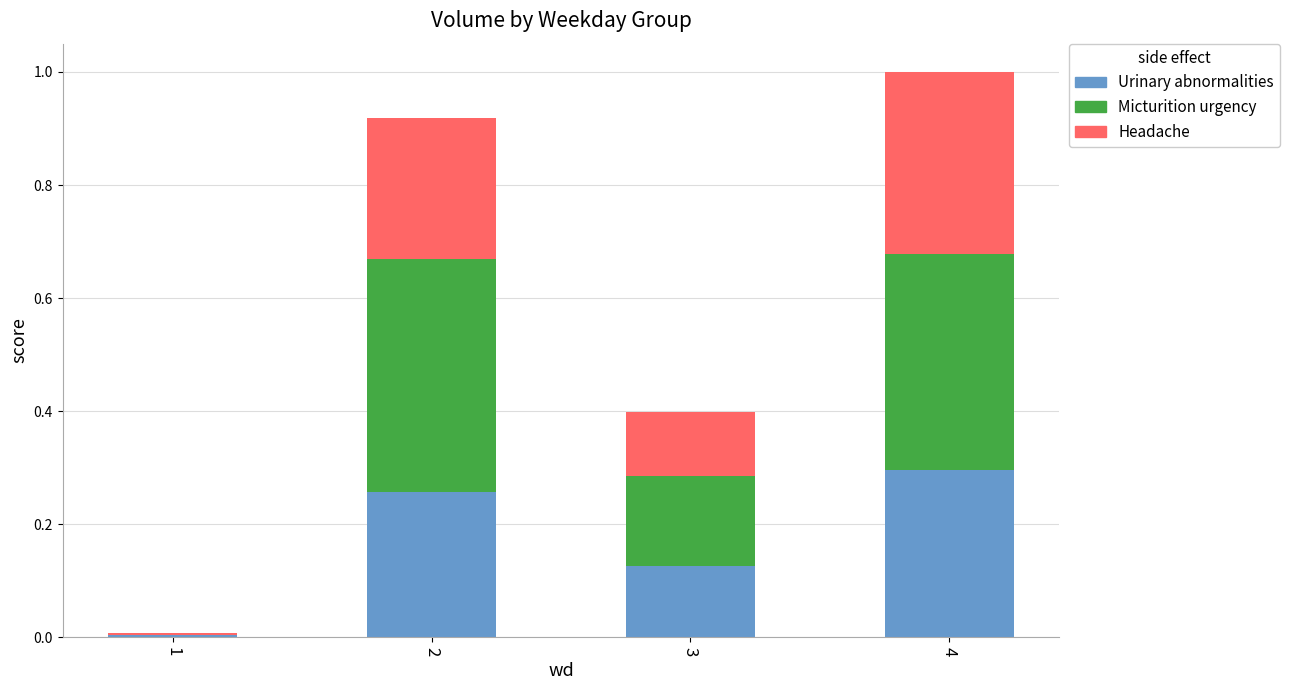

At which label does Urinary abnormalities reach its peak?

4